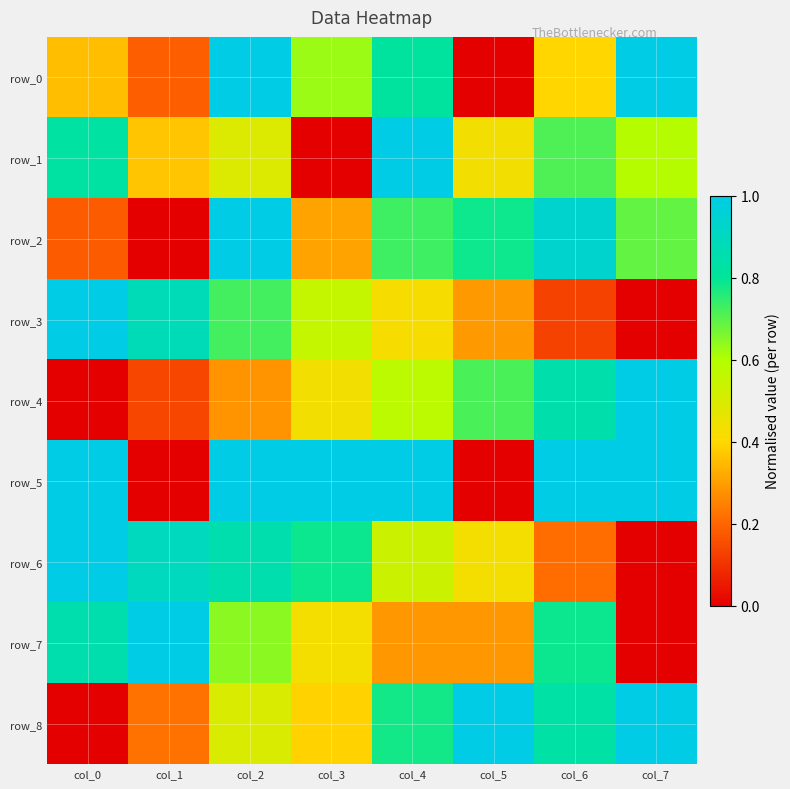

What is the greatest value displayed?

1.0